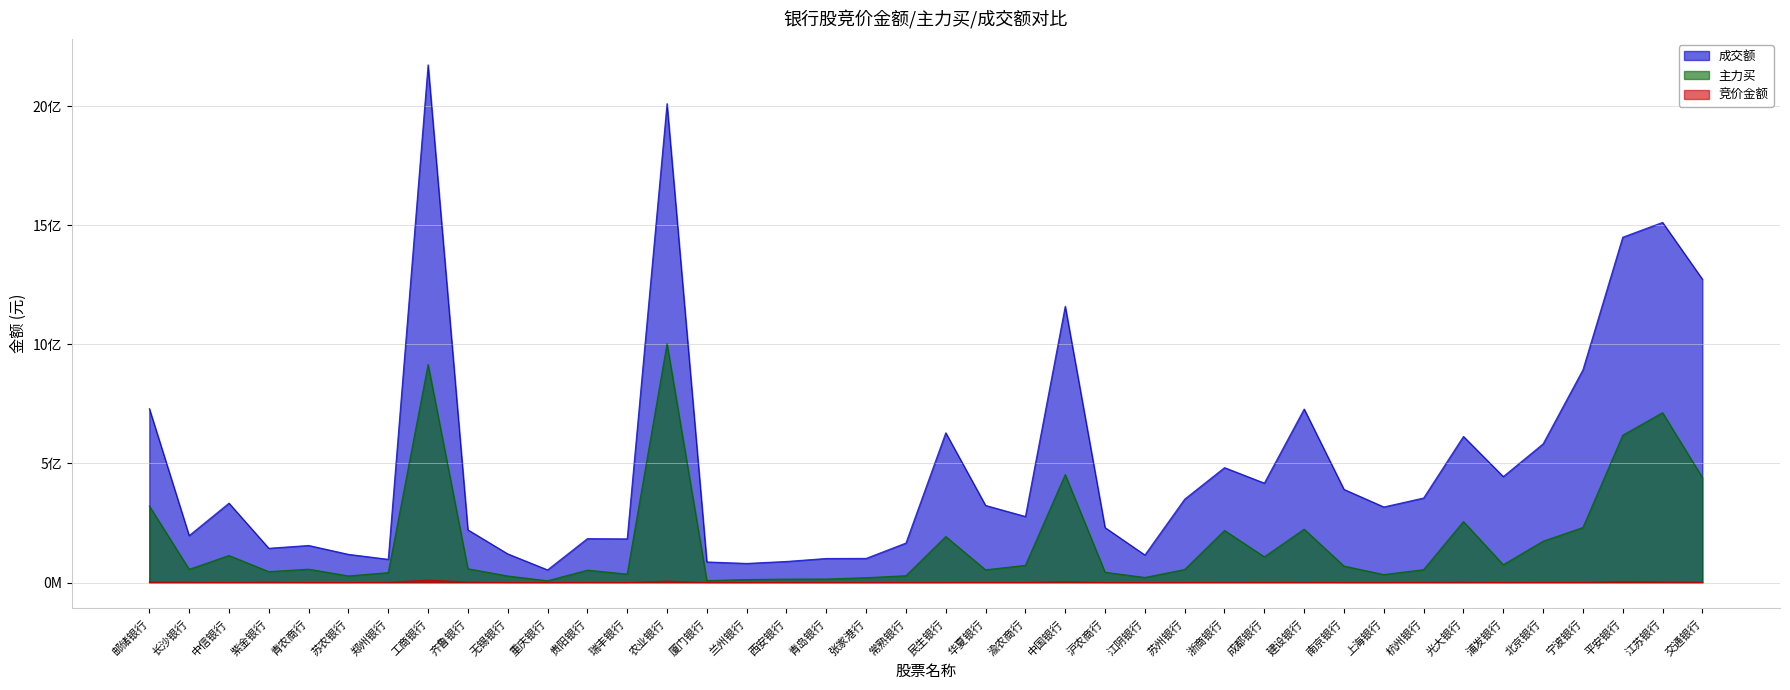

Count the number of categories in the chart.

40